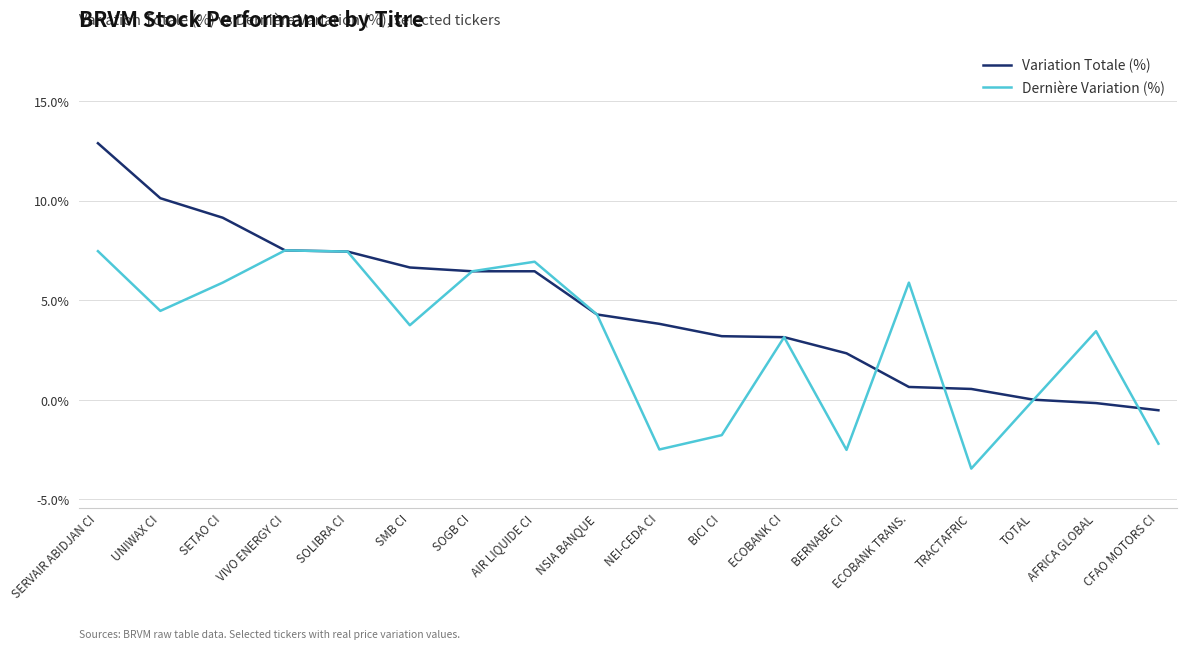

What is the spread (max minus min) of values at TRACTAFRIC?

4.0